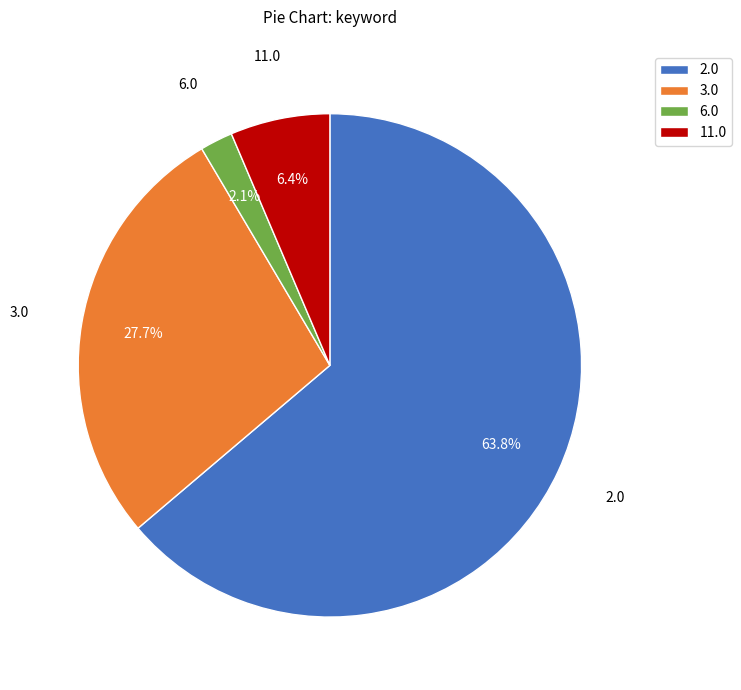

What is the largest slice in the pie chart?

2.0